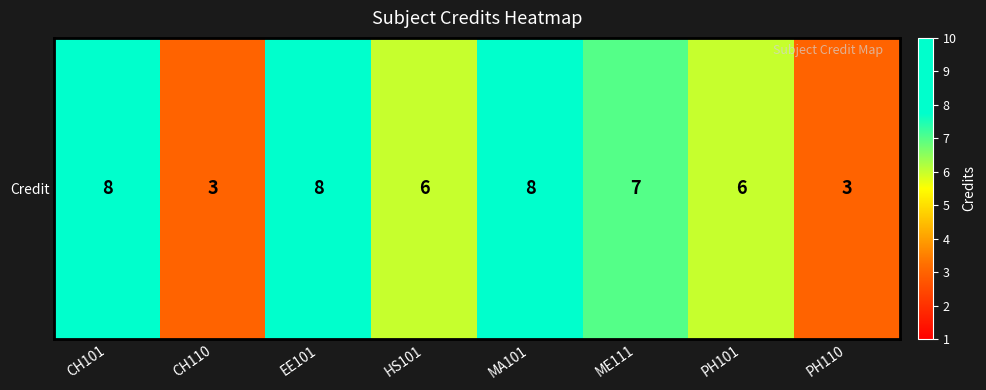

What is the maximum value shown in the chart?

8